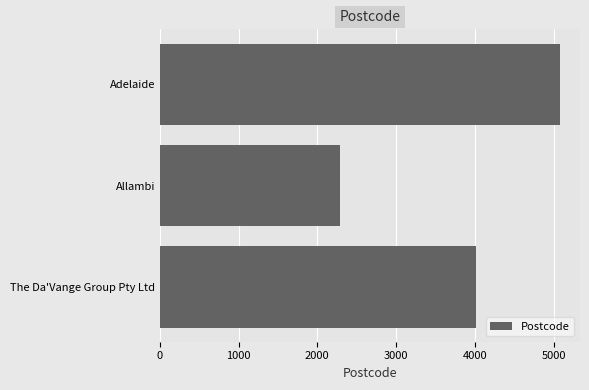

What is the approximate value at Adelaide, to the nearest 10?

5080